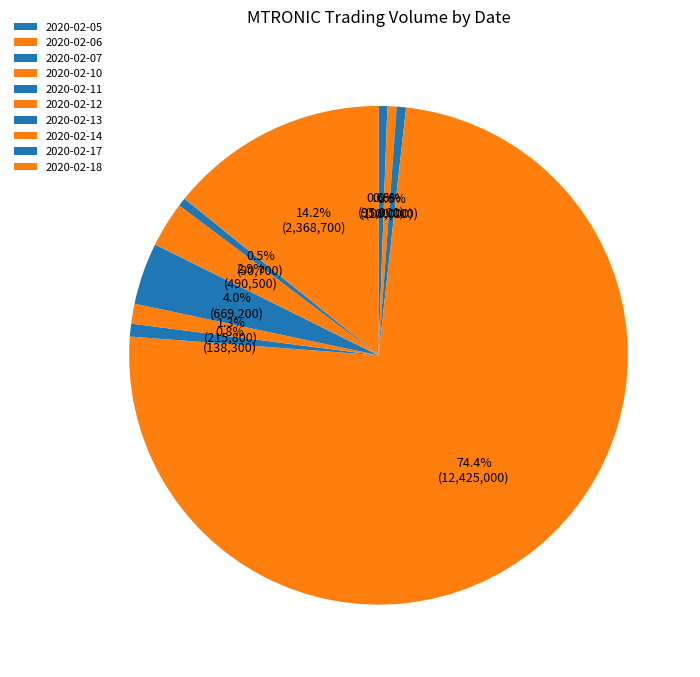

Rank the categories by value from lowest to highest.

2020-02-17, 2020-02-05, 2020-02-06, 2020-02-07, 2020-02-11, 2020-02-12, 2020-02-14, 2020-02-13, 2020-02-18, 2020-02-10